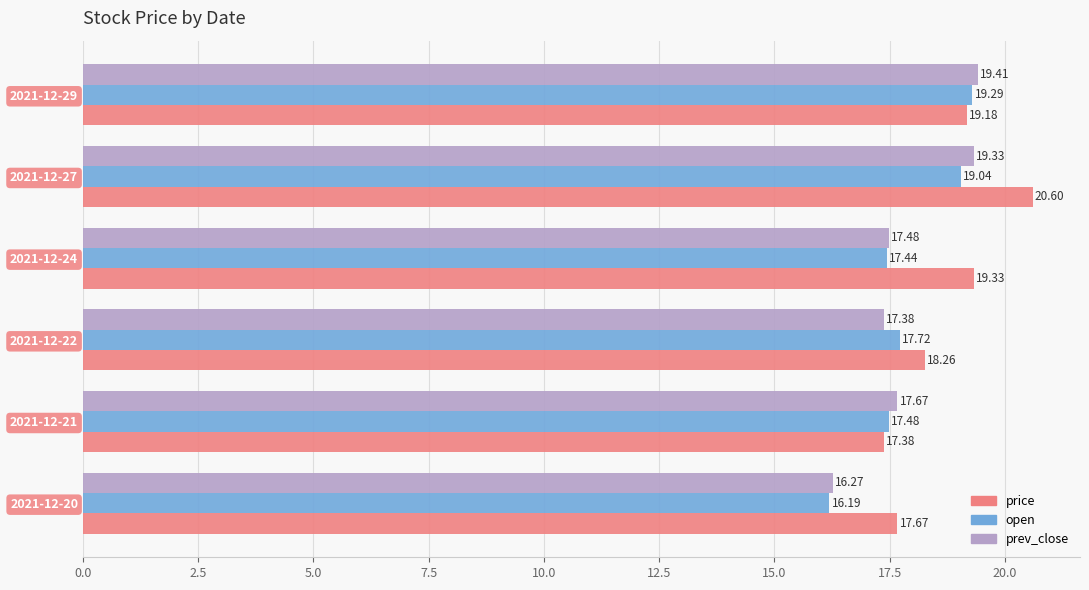

Between 2021-12-21 and 2021-12-27, which series saw the biggest shift?

price